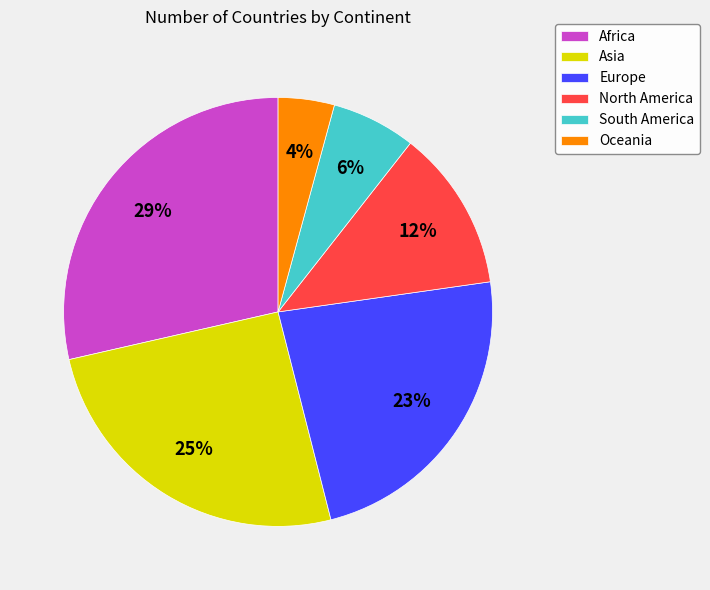

Which category has the smallest portion of the pie?

Oceania